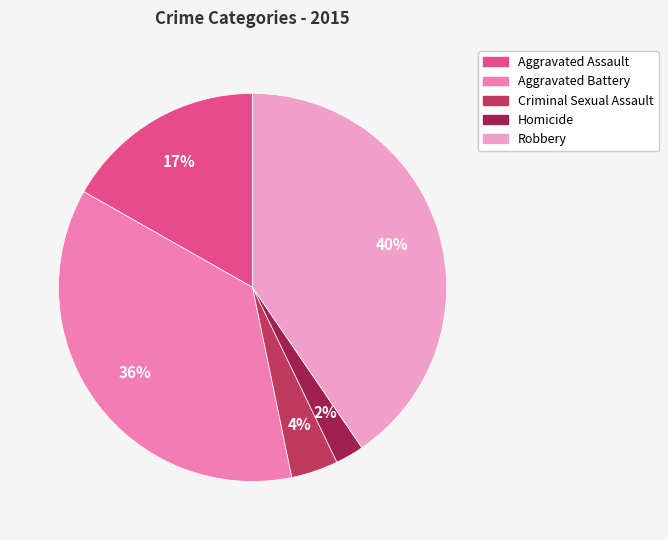

Do Robbery and Criminal Sexual Assault together represent more than half of the pie?

No